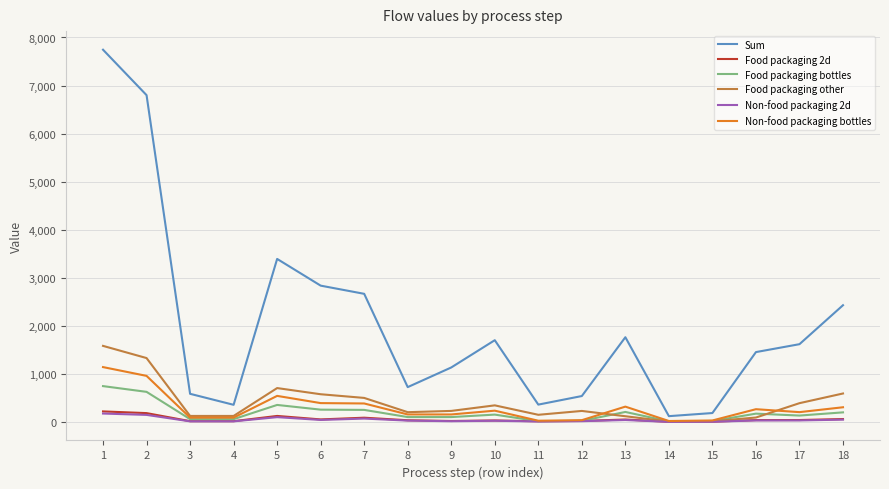

Which series has the largest total across all categories?

Sum